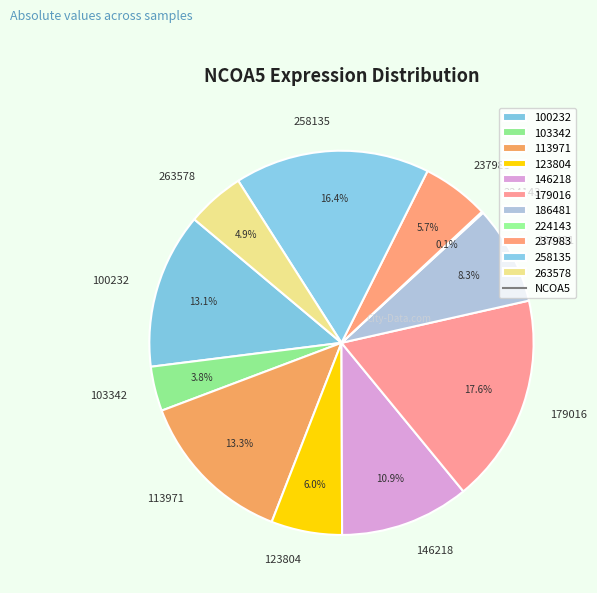

The 186481 slice represents 8% of the pie. True or false?

True